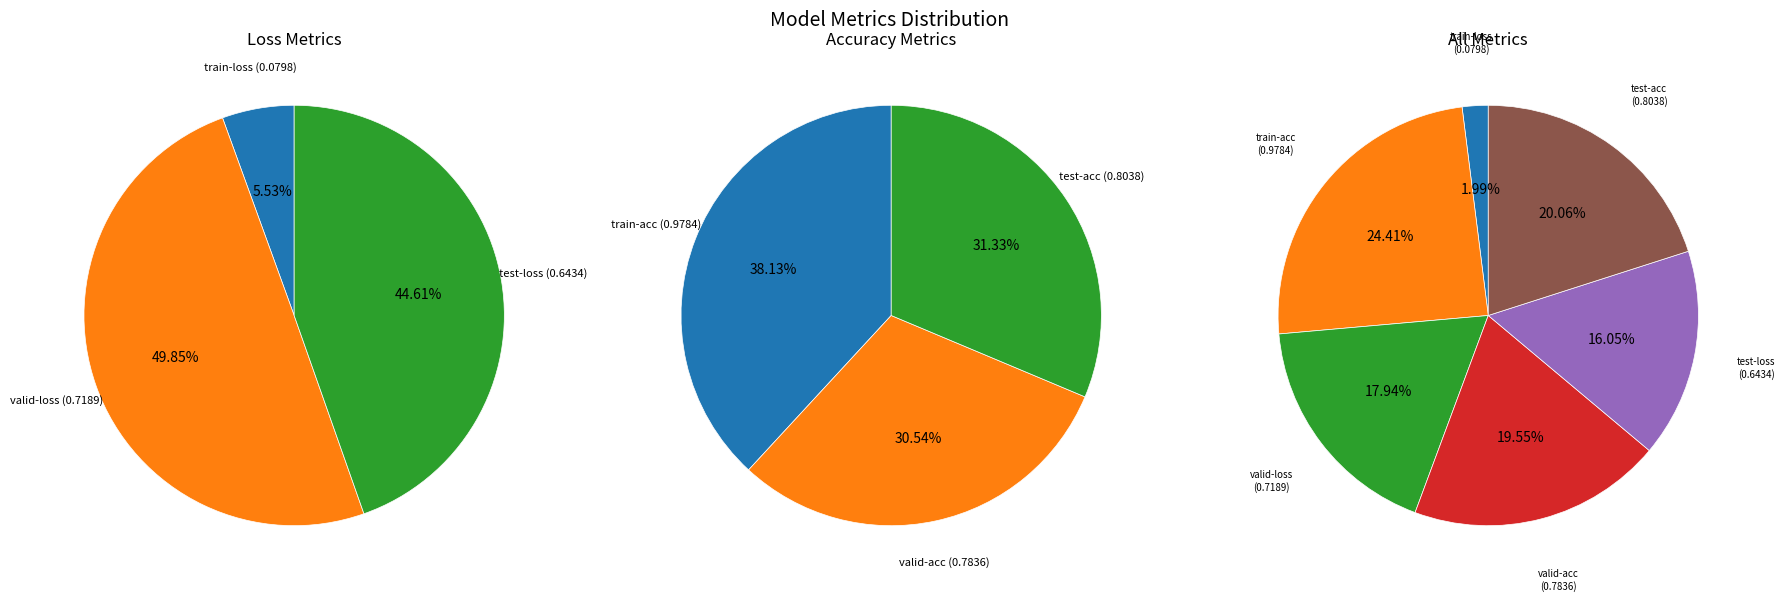

Is there any slice that represents more than half of the pie?

No